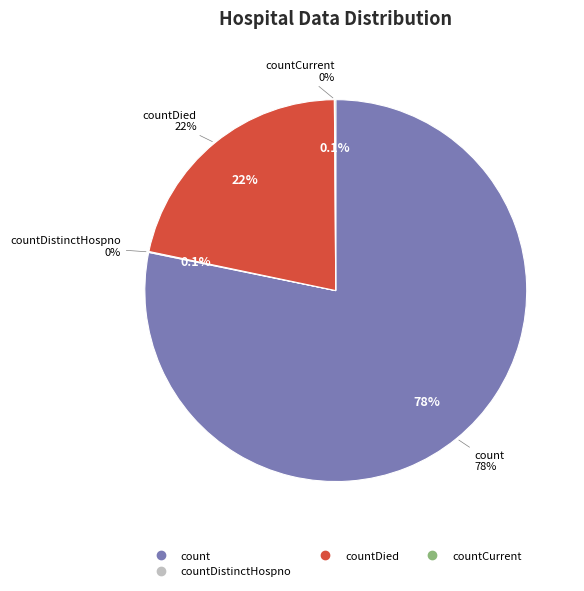

Which category accounts for the majority?

count